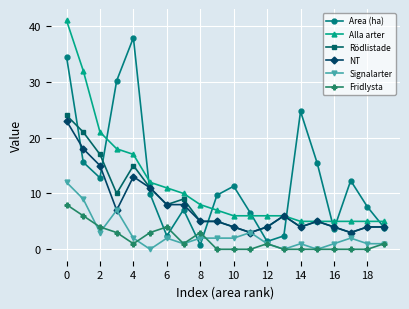

What is the greatest value displayed?

41.0